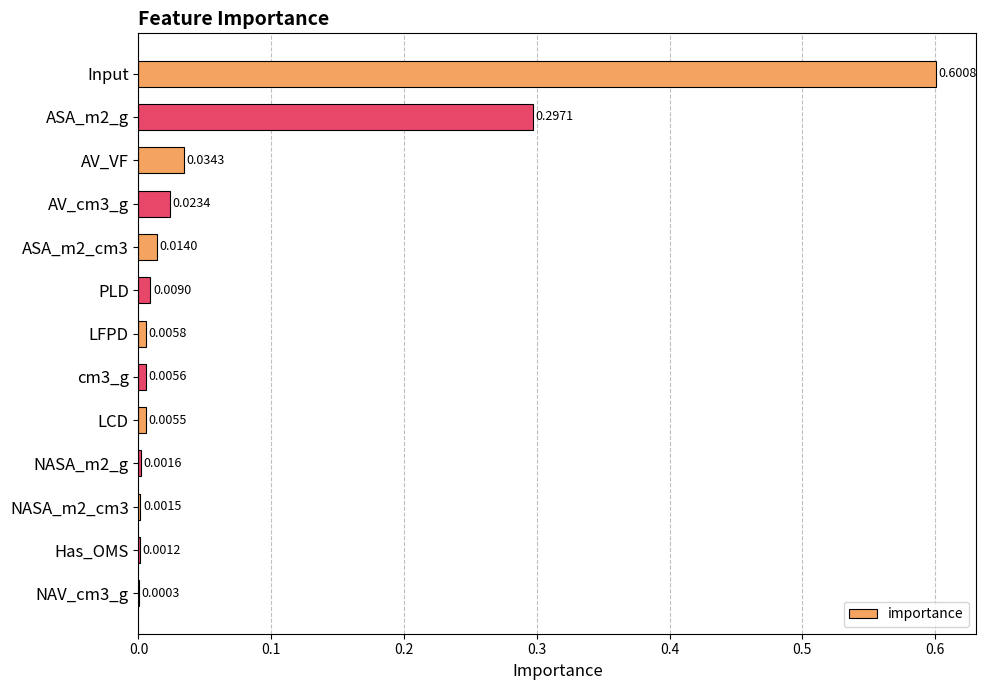

At which category does the chart reach its peak across all series?

Input